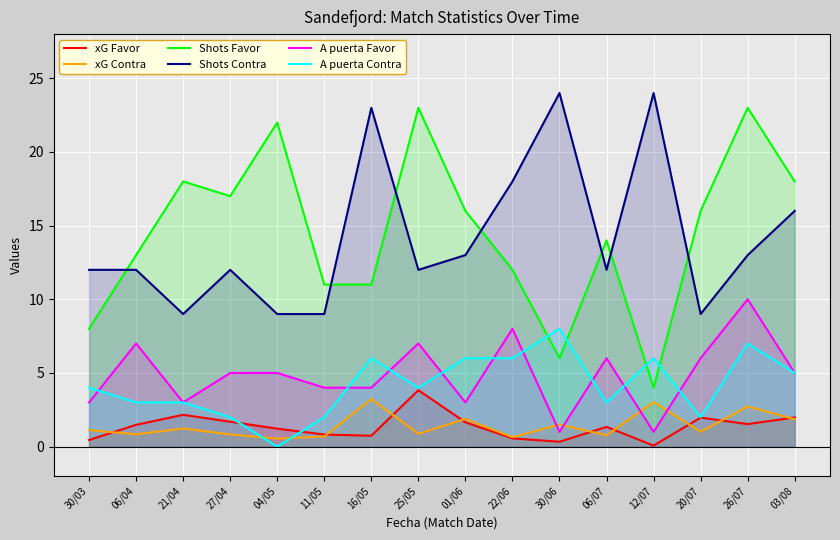

What is the difference between the highest and lowest values at 26/07?

21.5